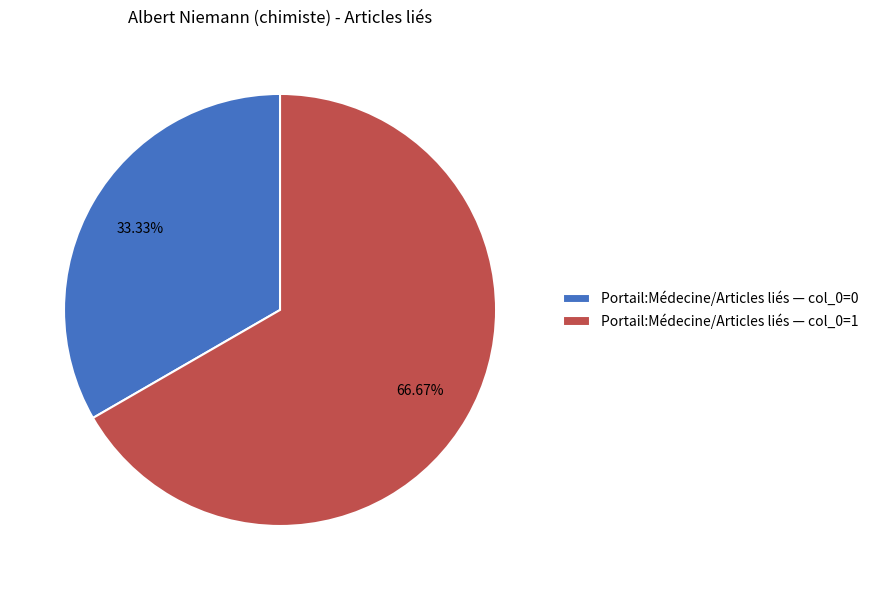

What is the majority slice?

Portail:Médecine/Articles liés — col_0=1